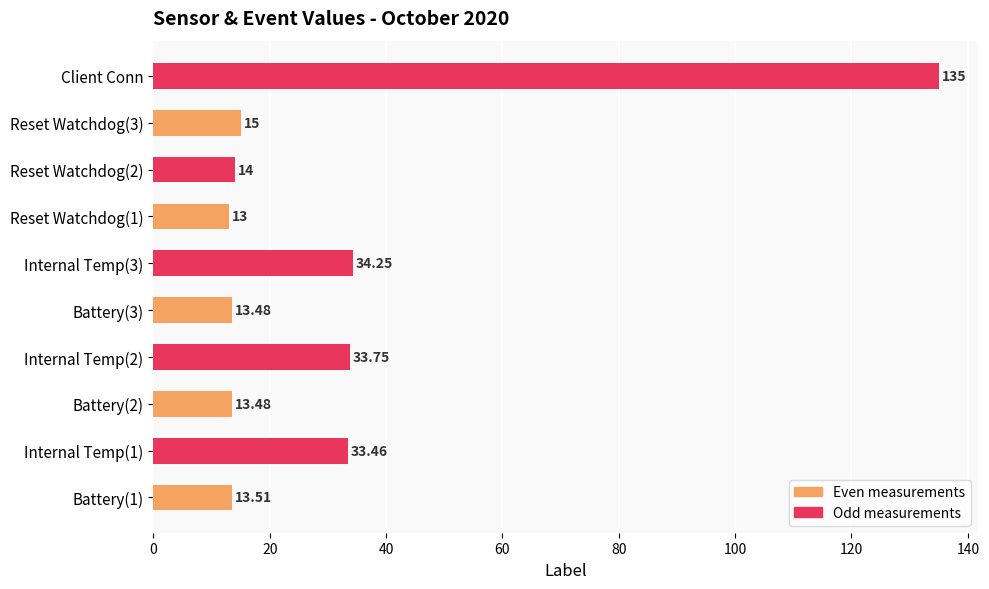

What is the difference between the maximum and minimum values?

122.0